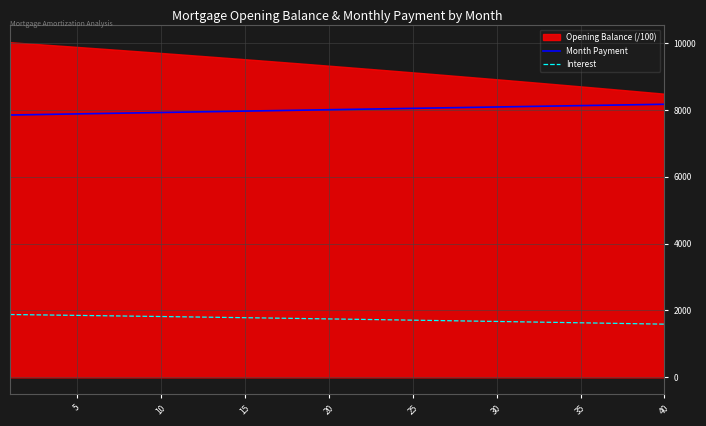

True or false: Month Payment and Interest cross at least once.

False